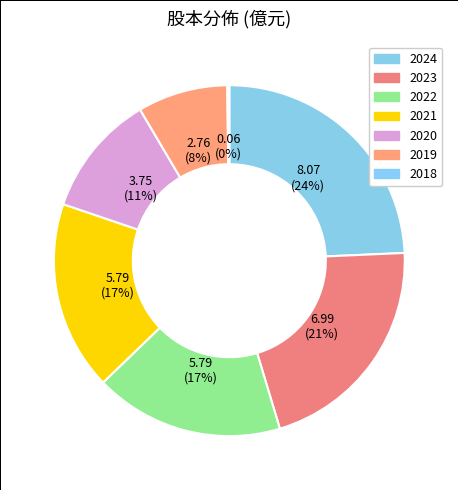

Combined, what portion of the pie is 2021 and 2022?

34.9%